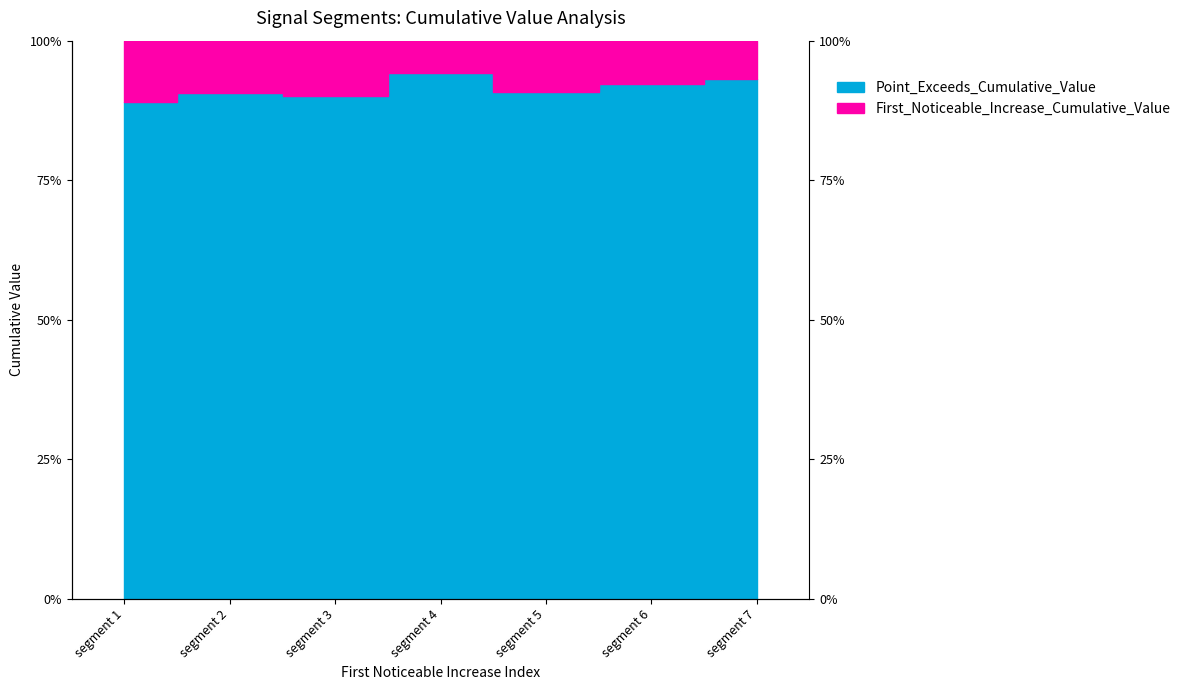

How many interior local peaks (higher than both neighbors) does the data have?

2